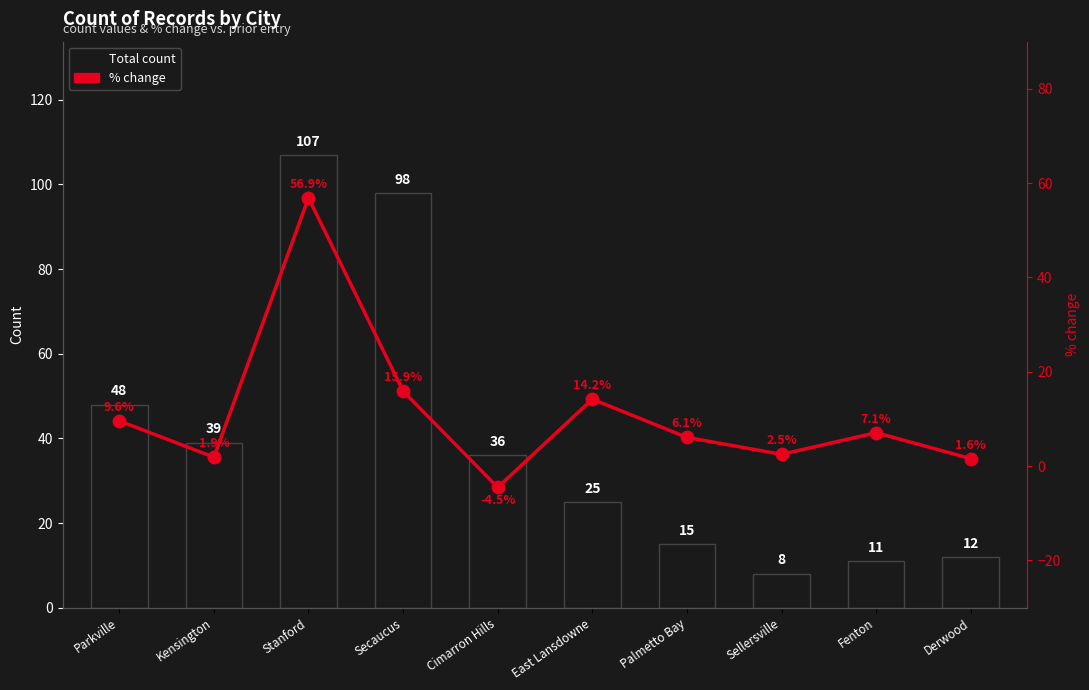

The value of % change at East Lansdowne is 14.2. True or false?

True